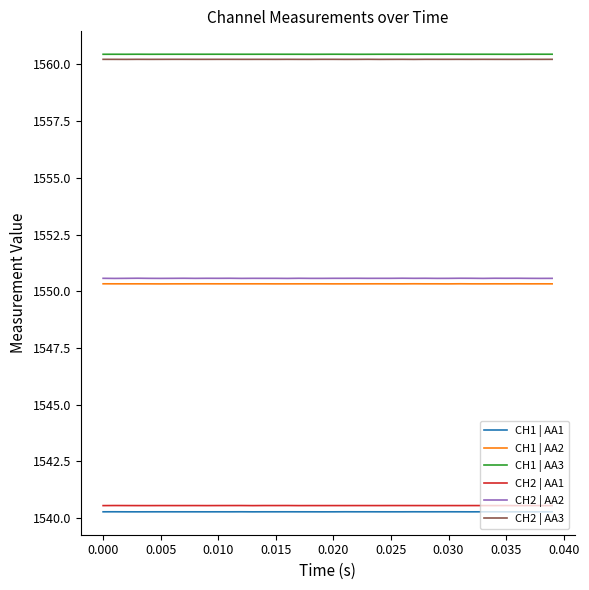

True or false: CH1 | AA1 and CH2 | AA3 intersect in this chart.

False